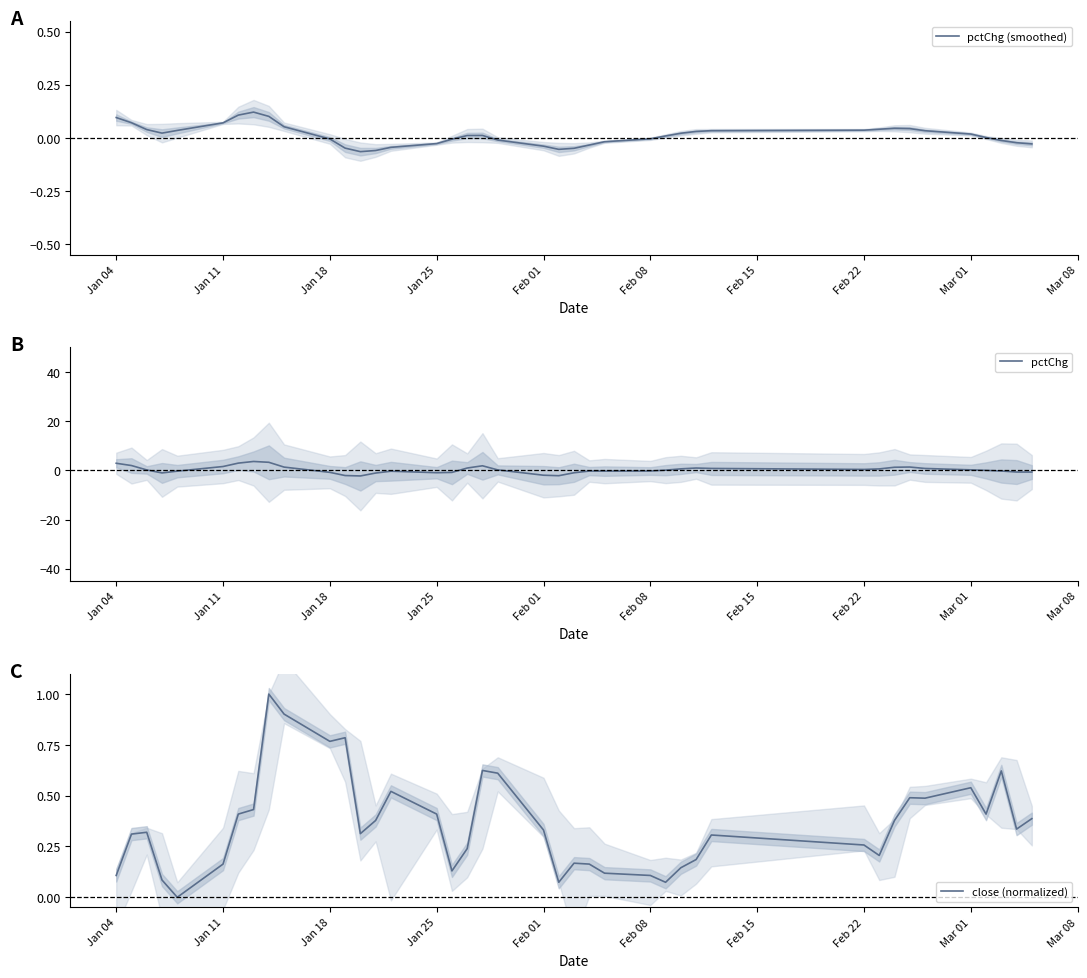

Is it true that pctChg equals 0.4 at Feb 22?

True